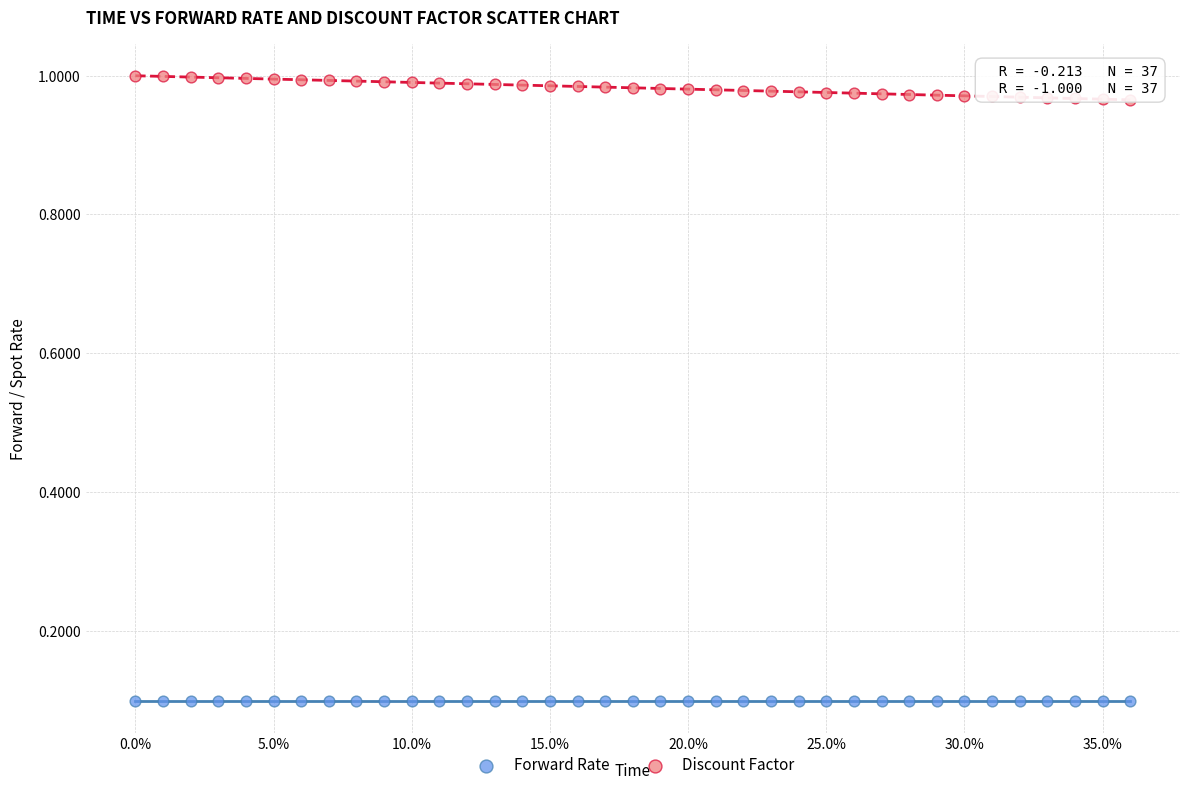

Which series contains the lowest Y value?

Forward Rate